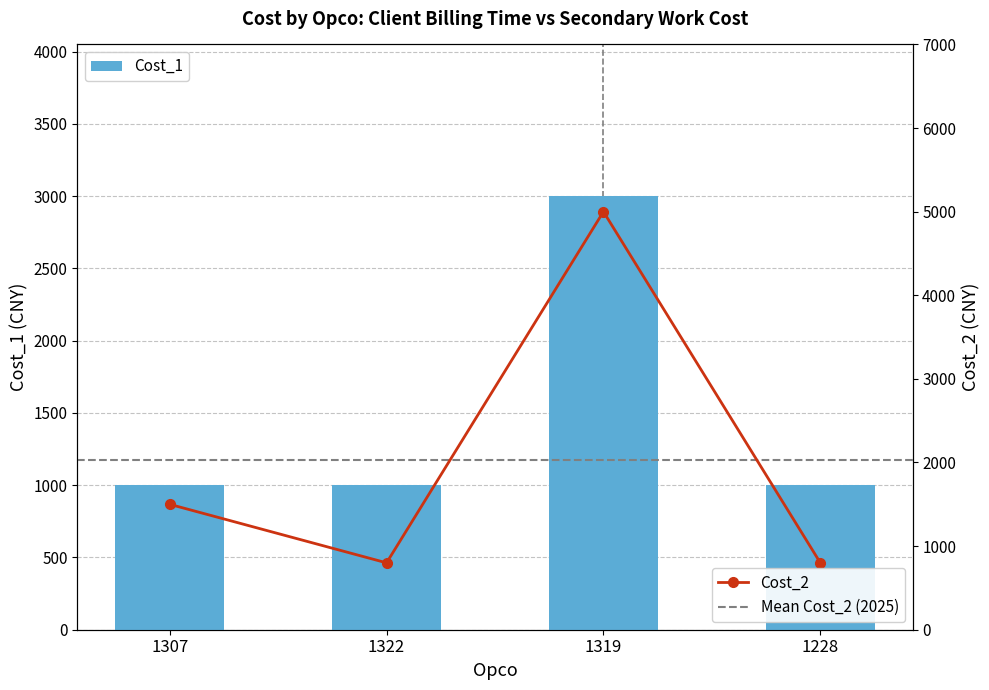

What are all the series names shown in the legend?

Cost_1, Cost_2